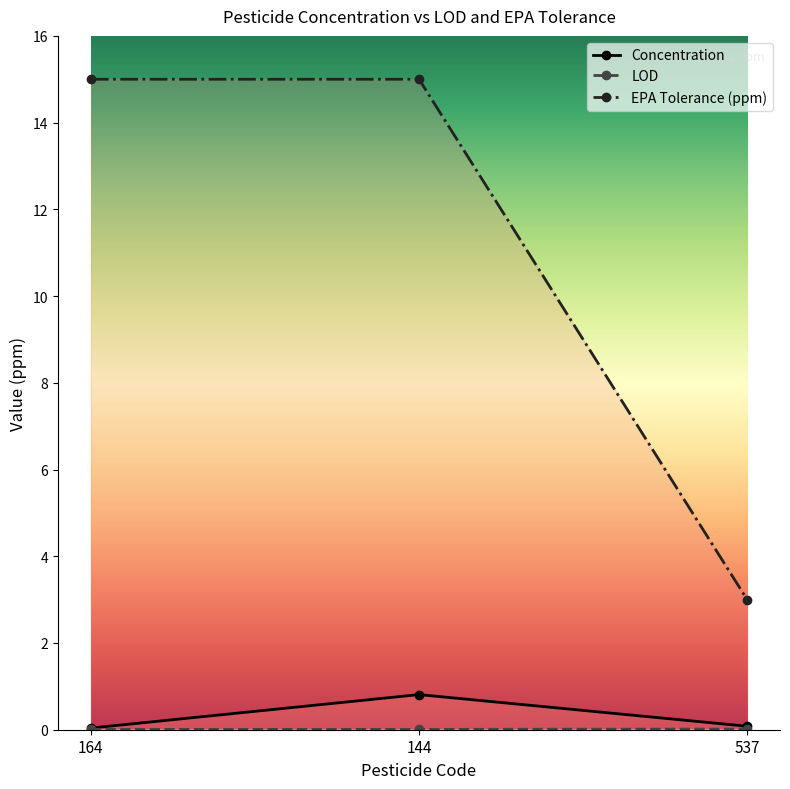

Rank the series at 144 from lowest to highest value.

LOD, Concentration, EPA Tolerance (ppm)